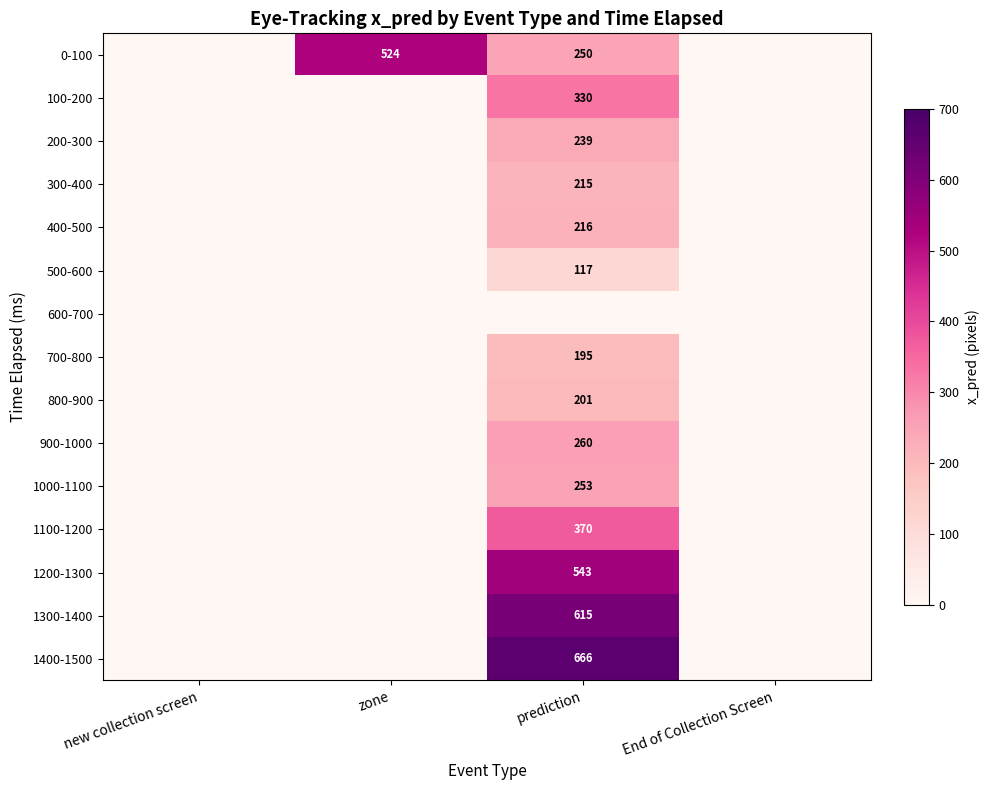

At how many categories does at least one series exceed 231?

2